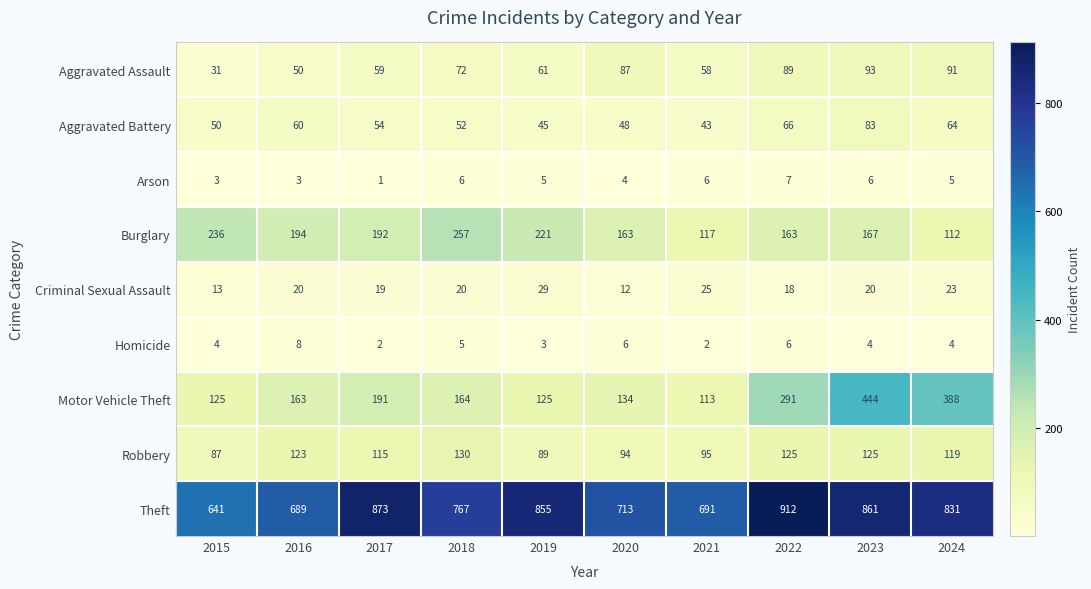

At how many categories does at least one series exceed 273?

10